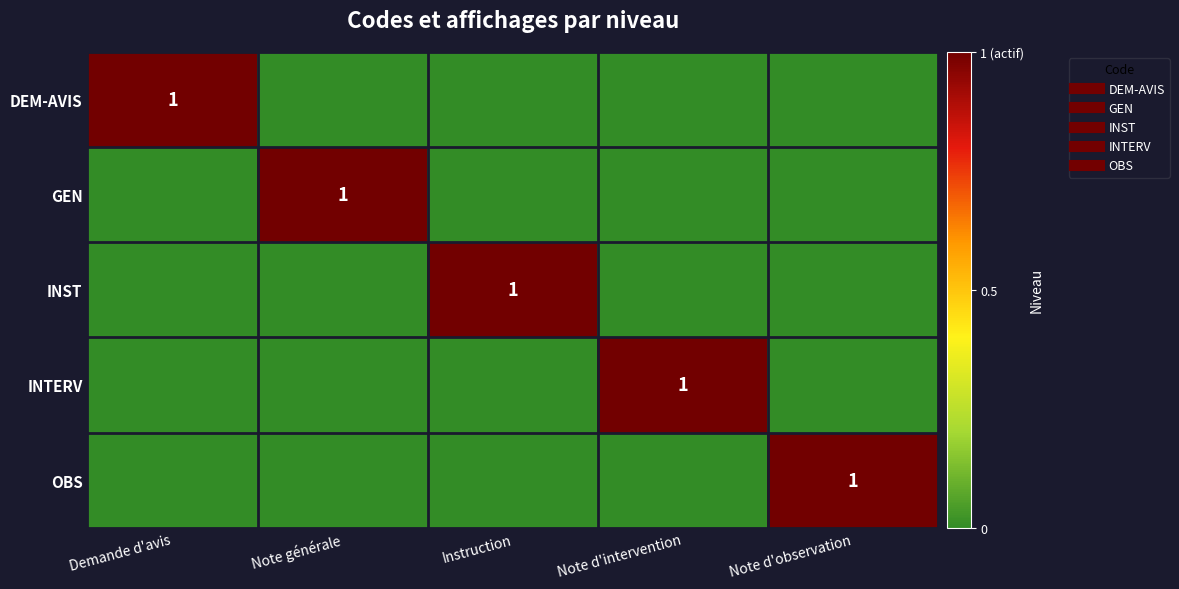

List the labels in order of INST value, largest first.

Instruction, Demande d'avis, Note générale, Note d'intervention, Note d'observation